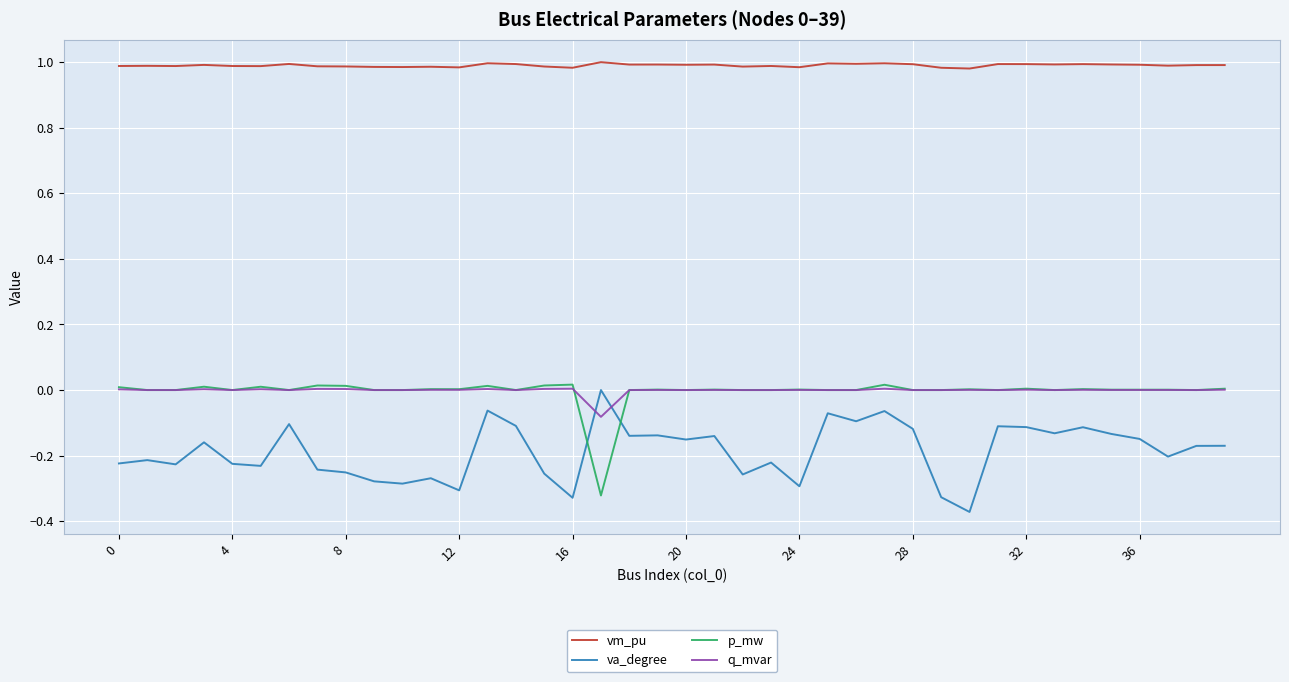

Which series has the largest total across all categories?

vm_pu